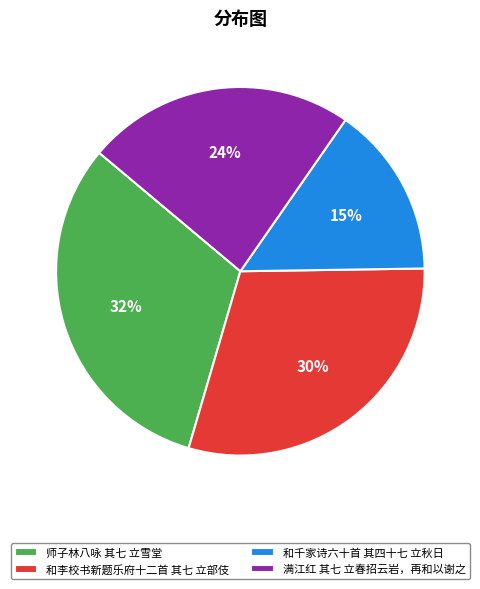

Which slice is the largest?

师子林八咏 其七 立雪堂